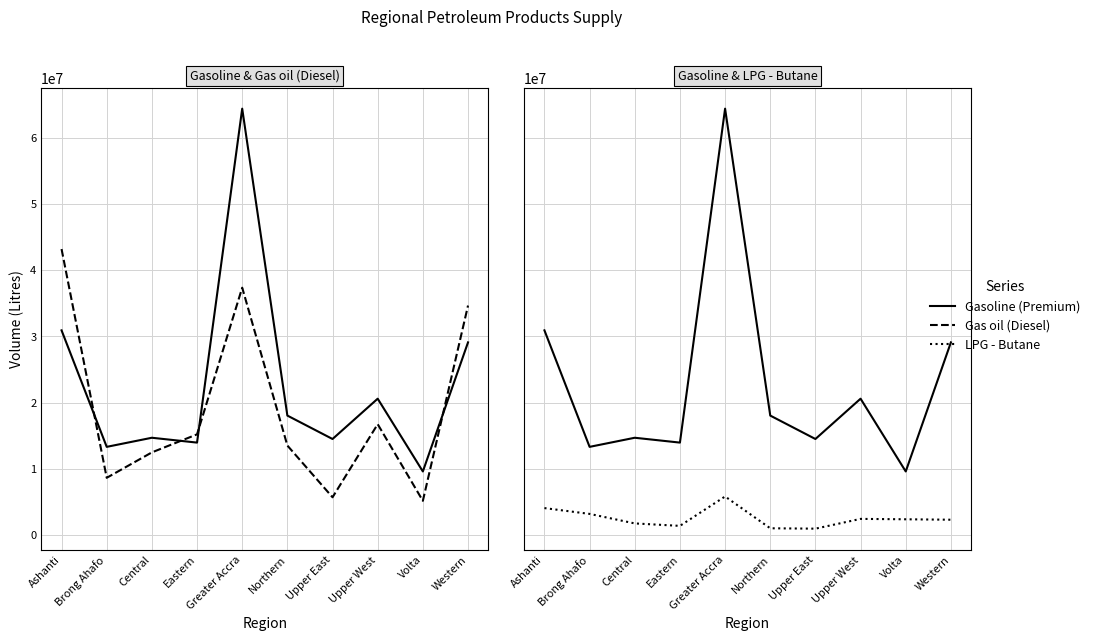

Reading left to right, what are all the values shown in this chart?

Gasoline (Premium): Ashanti=30908350	Brong Ahafo=13322600	Central=14696950	Eastern=13965350	Greater Accra=64371350	Northern=18044000	Upper East=14508500	Upper West=20593500	Volta=9609500	Western=29094100
Gas oil (Diesel): Ashanti=43180050	Brong Ahafo=8650500	Central=12488650	Eastern=15209250	Greater Accra=37348200	Northern=13520750	Upper East=5713500	Upper West=16745750	Volta=5176250	Western=34650300
LPG - Butane: Ashanti=4079890	Brong Ahafo=3203912	Central=1765631	Eastern=1395320	Greater Accra=5832137	Northern=1031960	Upper East=974960	Upper West=2449885	Volta=2390860	Western=2325042